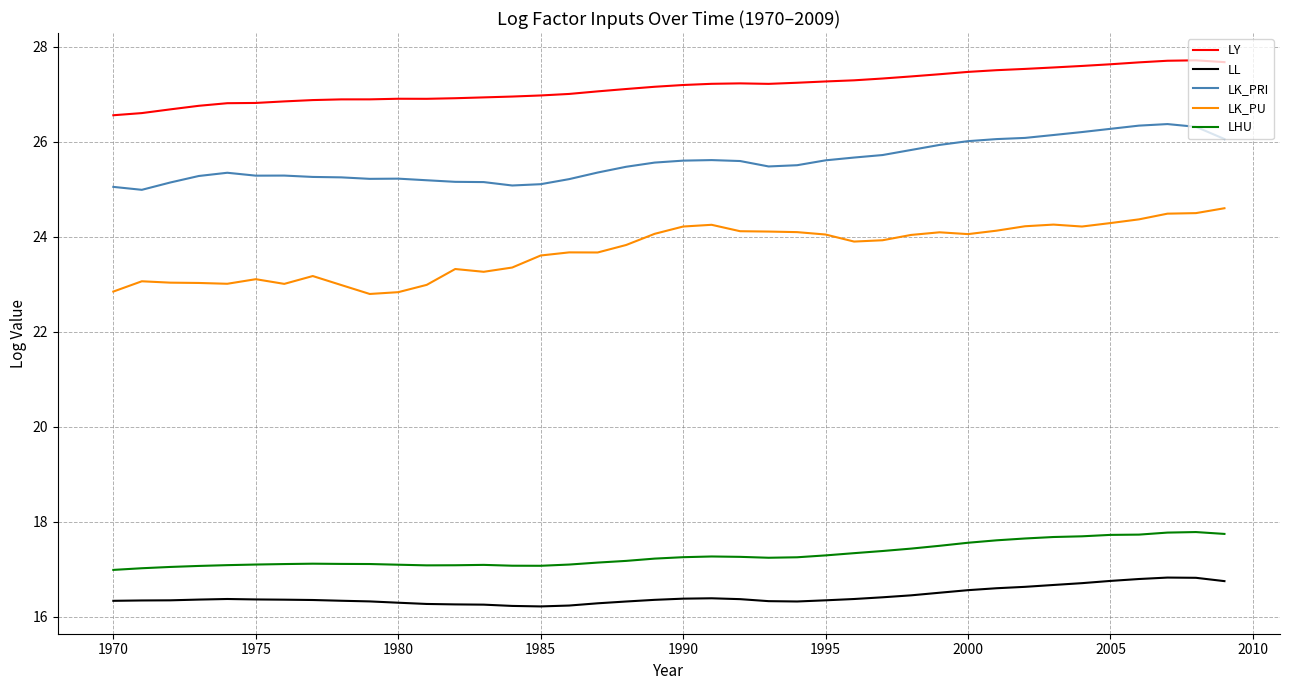

Does the chart have visible grid lines?

Yes